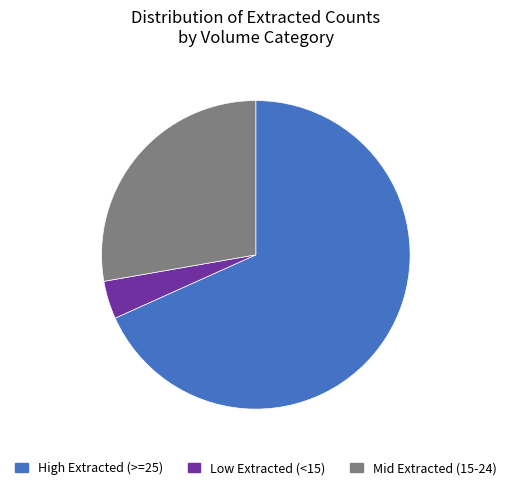

How many slices are in this pie chart?

3